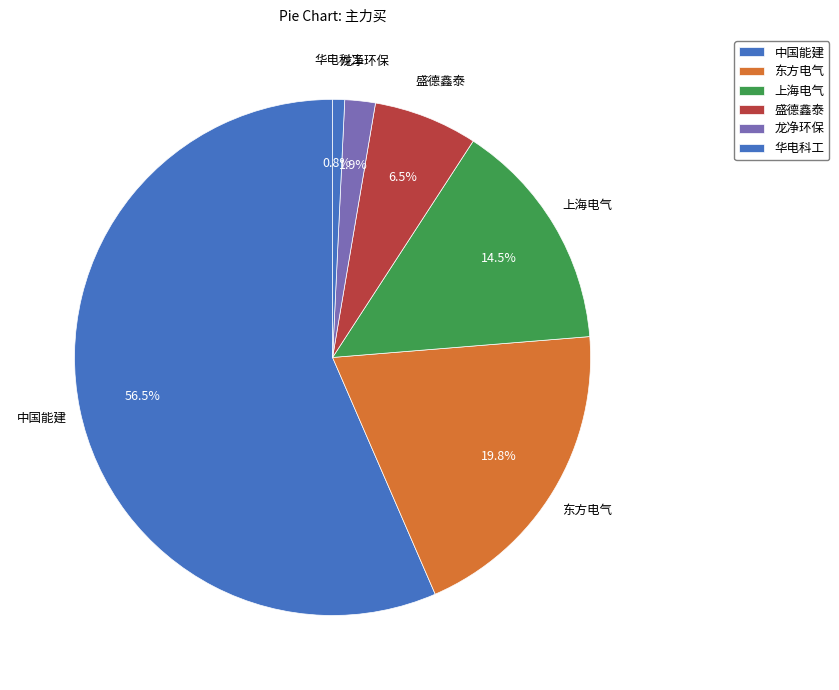

What percentage is the 中国能建 slice, to the nearest percent?

57%